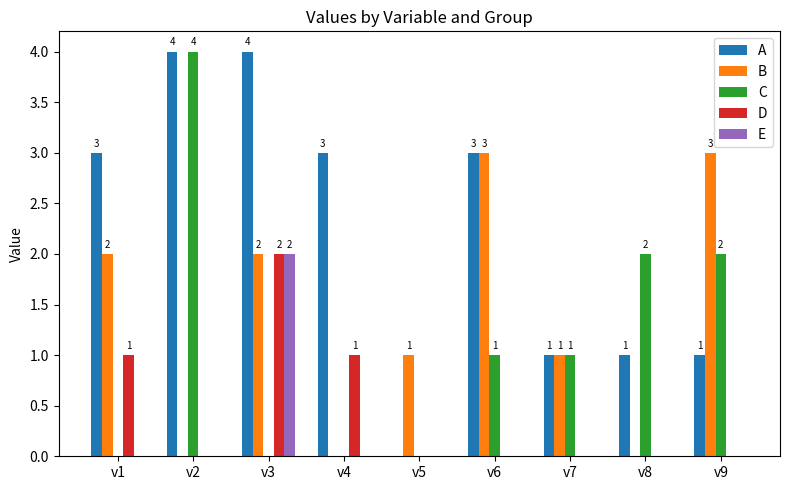

Reading left to right, what are all the values shown in this chart?

A: 3	4	4	3	0	3	1	1	1
B: 2	0	2	0	1	3	1	0	3
C: 0	4	0	0	0	1	1	2	2
D: 1	0	2	1	0	0	0	0	0
E: 0	0	2	0	0	0	0	0	0